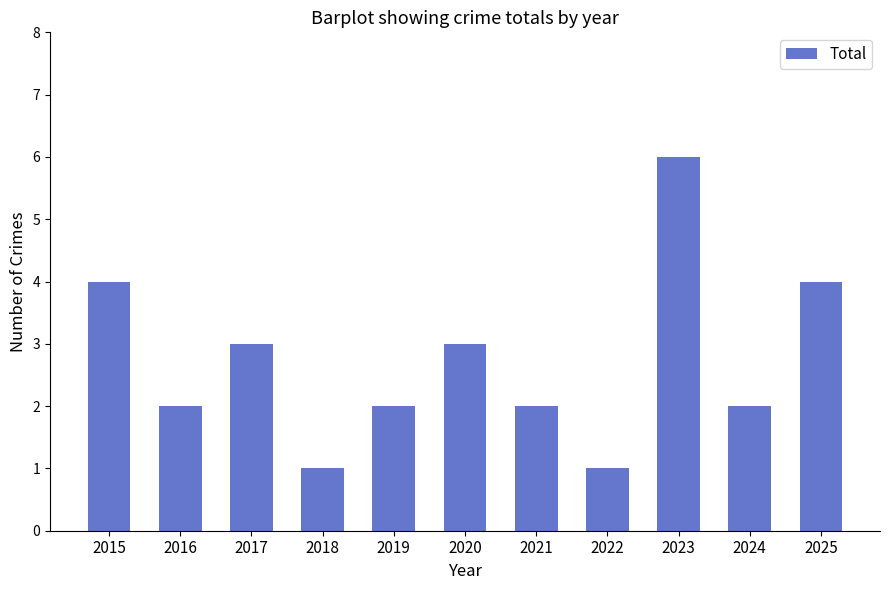

What is the approximate value at 2015?

4